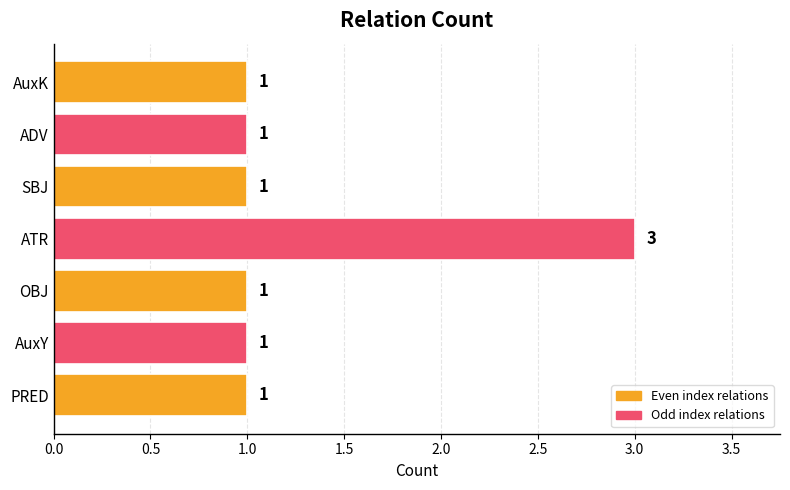

What is the sum of all values?

9